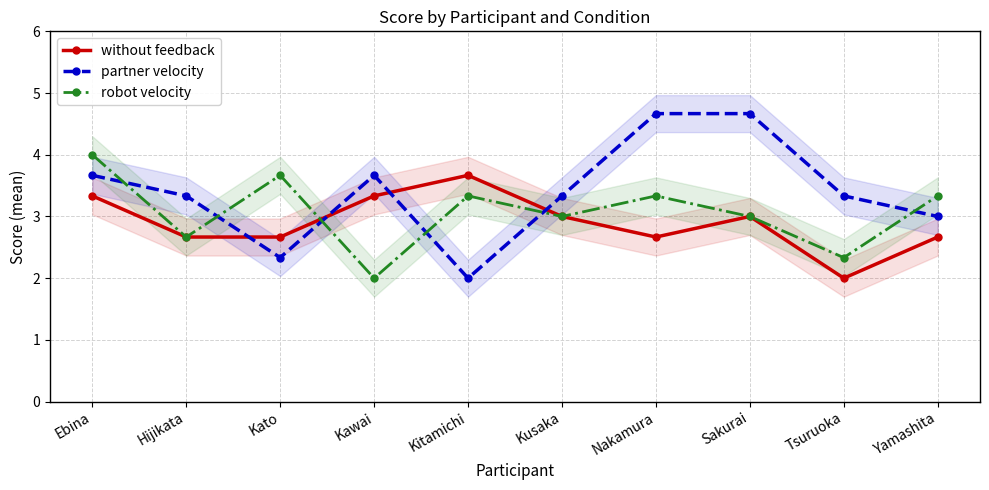

How many times do robot velocity and partner velocity cross each other?

6